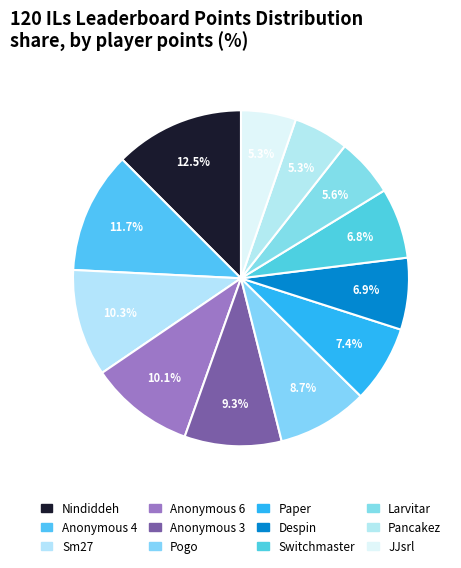

Is it true that Anonymous 4 is 6% of the pie?

False